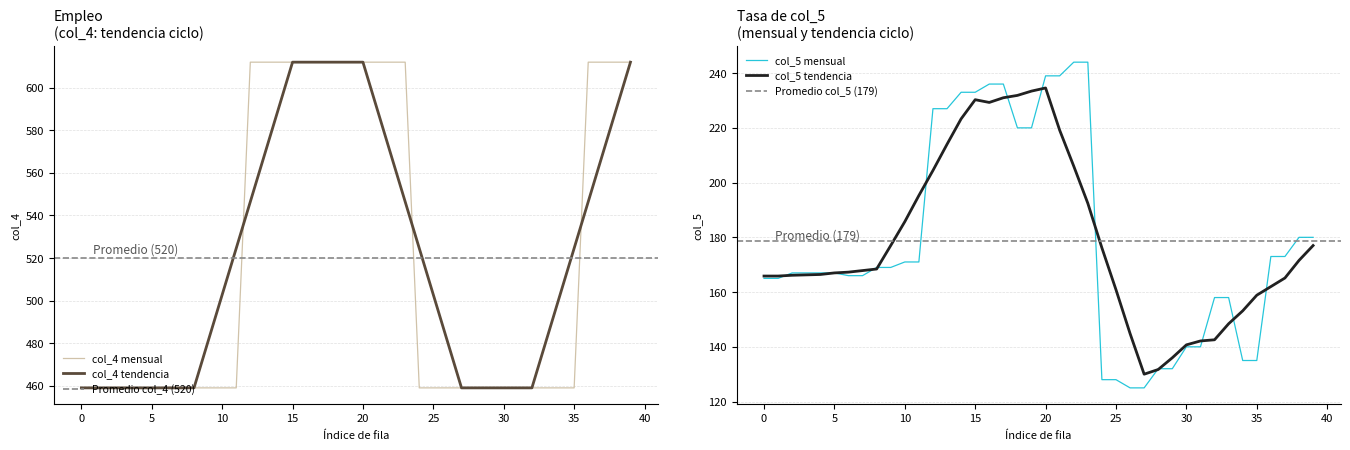

What is the lowest value of the col_5 mensual series?

125.0